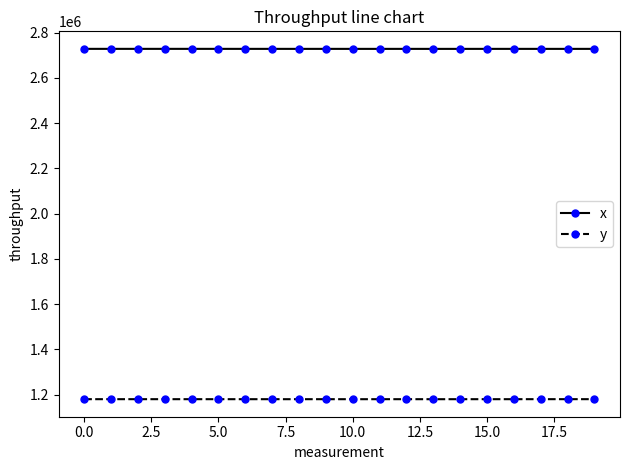

What is the maximum value shown in the chart?

2728763.6